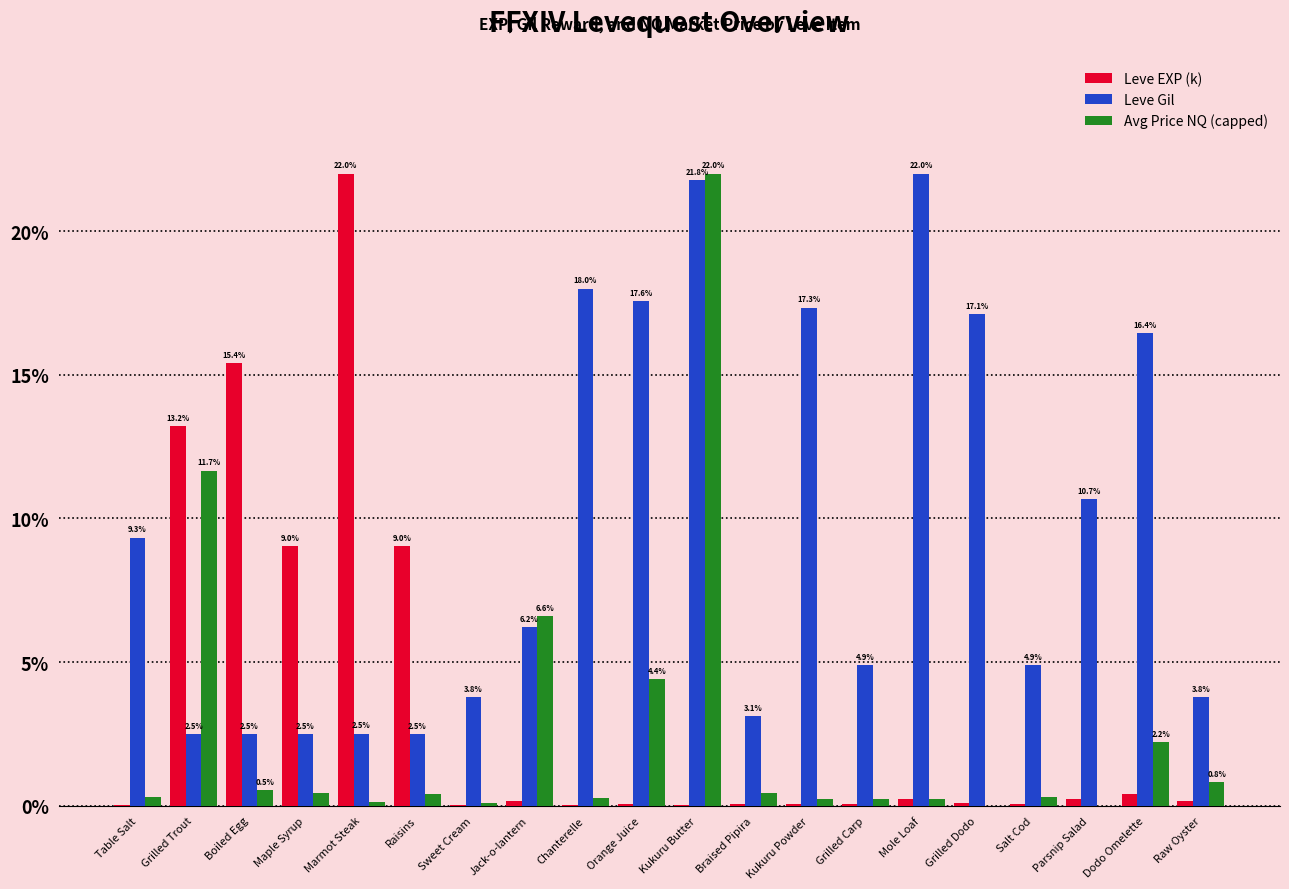

How many distinct data groups are displayed?

3